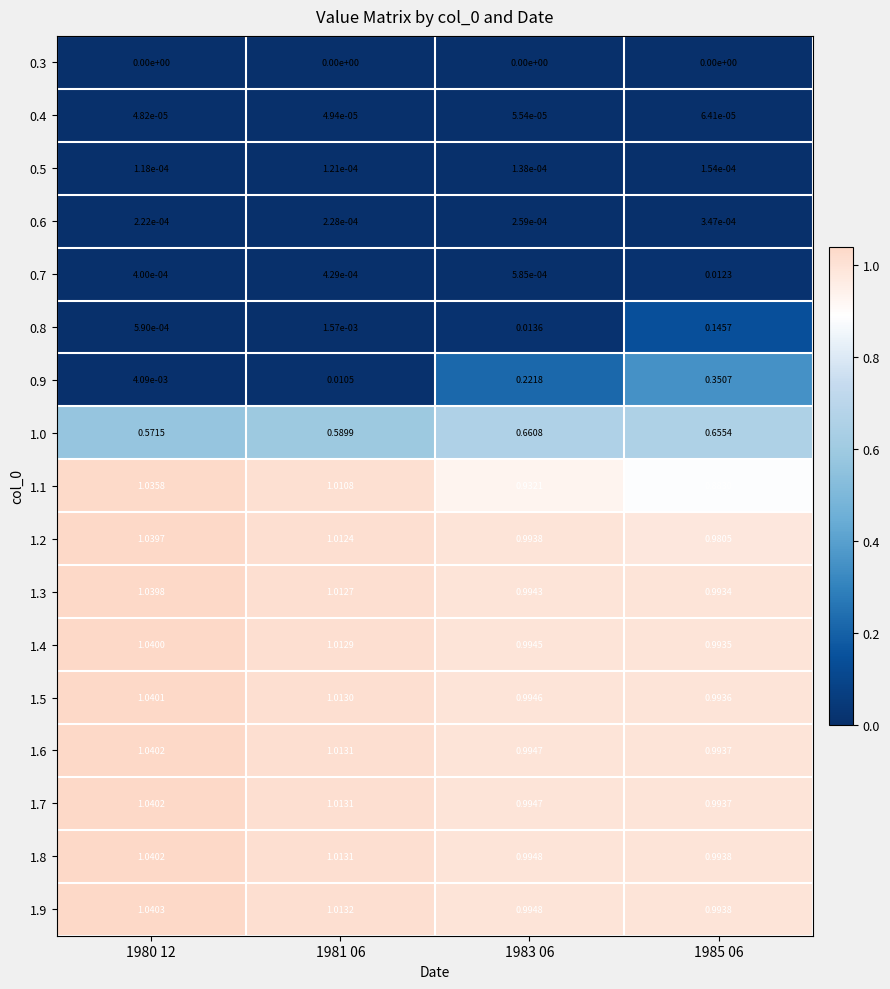

Is the value of 0.9 at 1985 06 greater than the value of 0.3 at 1985 06?

Yes